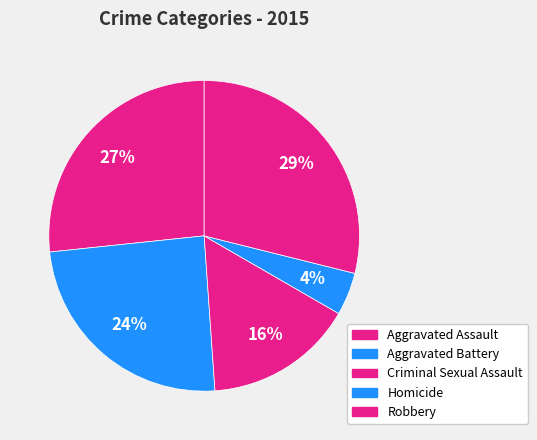

Between Aggravated Battery and Robbery, which is larger?

Robbery